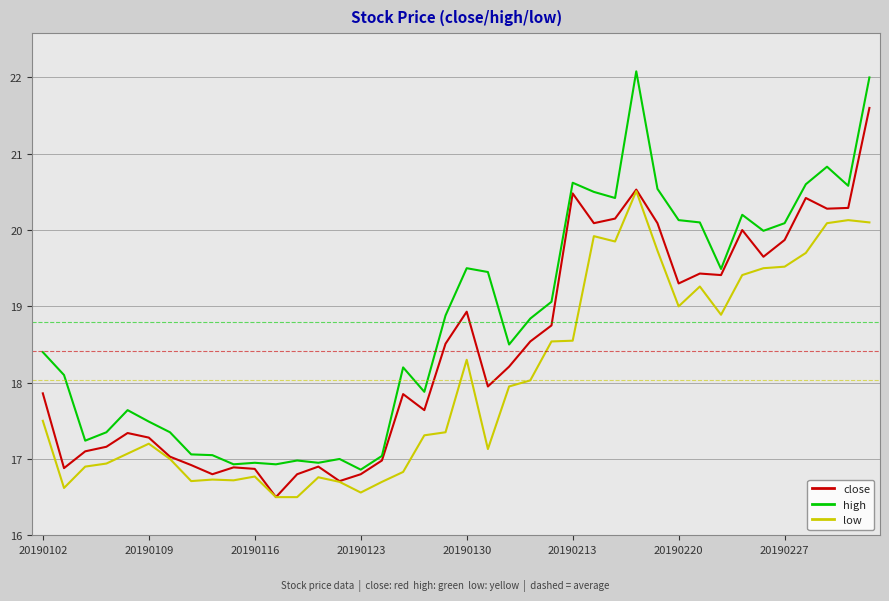

Which series has the largest total across all categories?

high